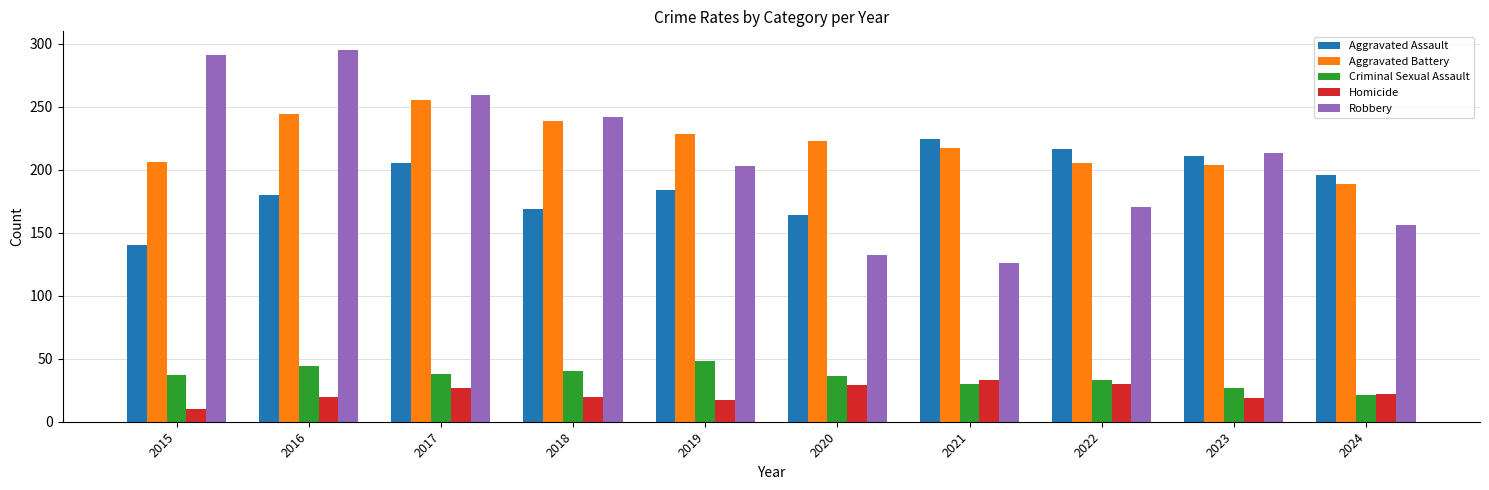

What is the greatest value displayed?

295